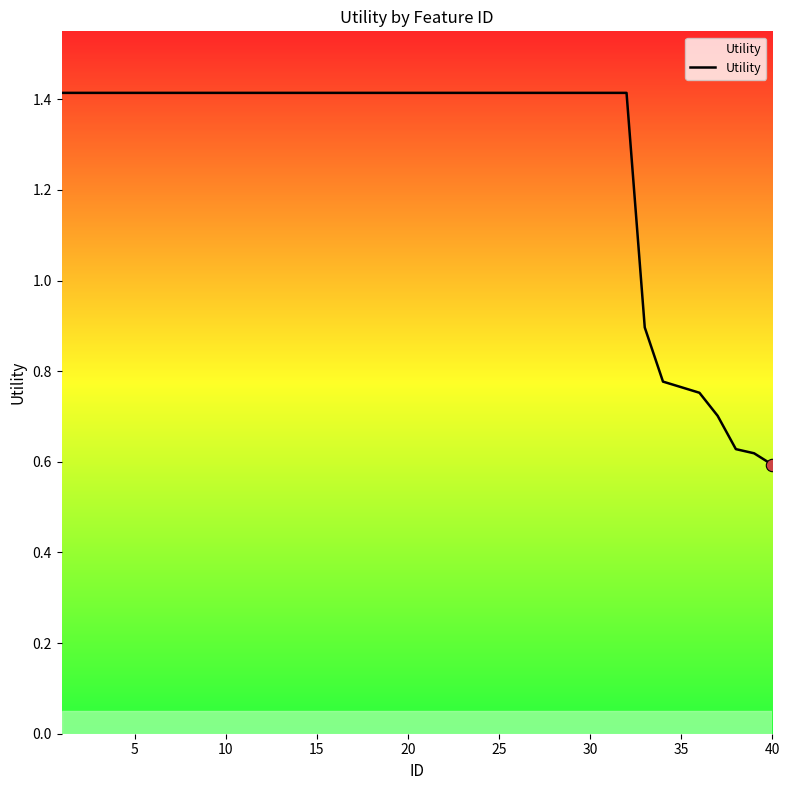

What is the maximum value shown in the chart?

1.4